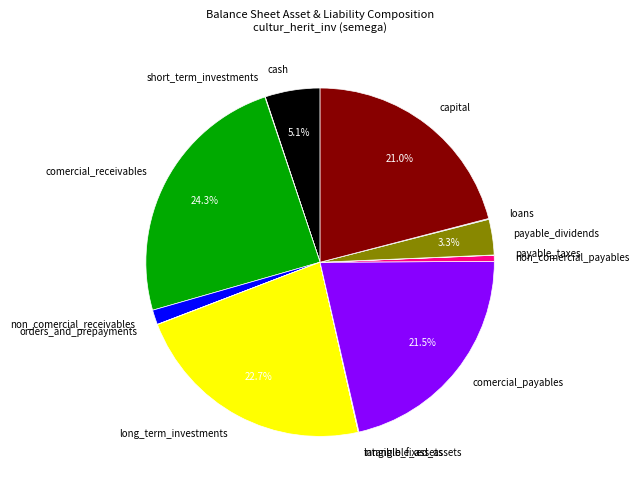

Is there any slice that represents more than half of the pie?

No